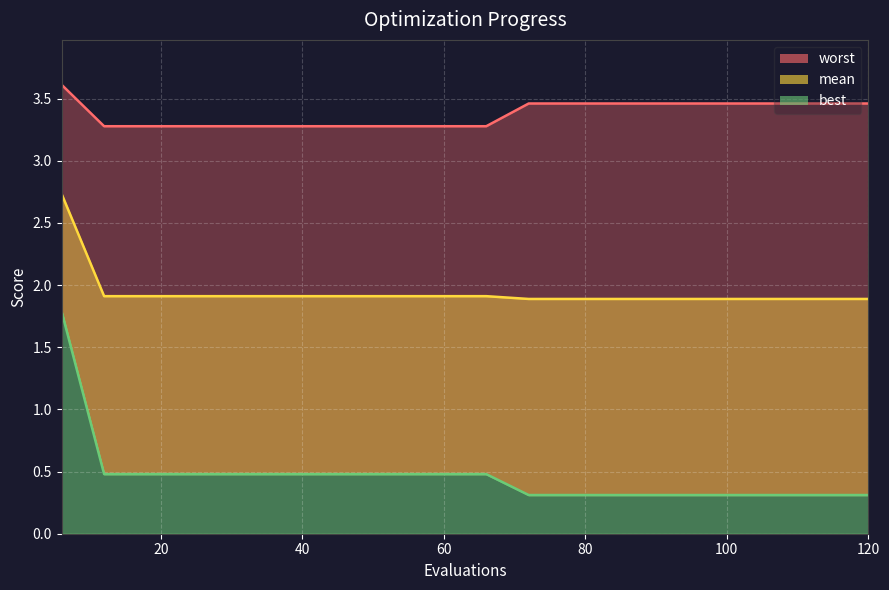

How many worst values are between 3 and 4?

20